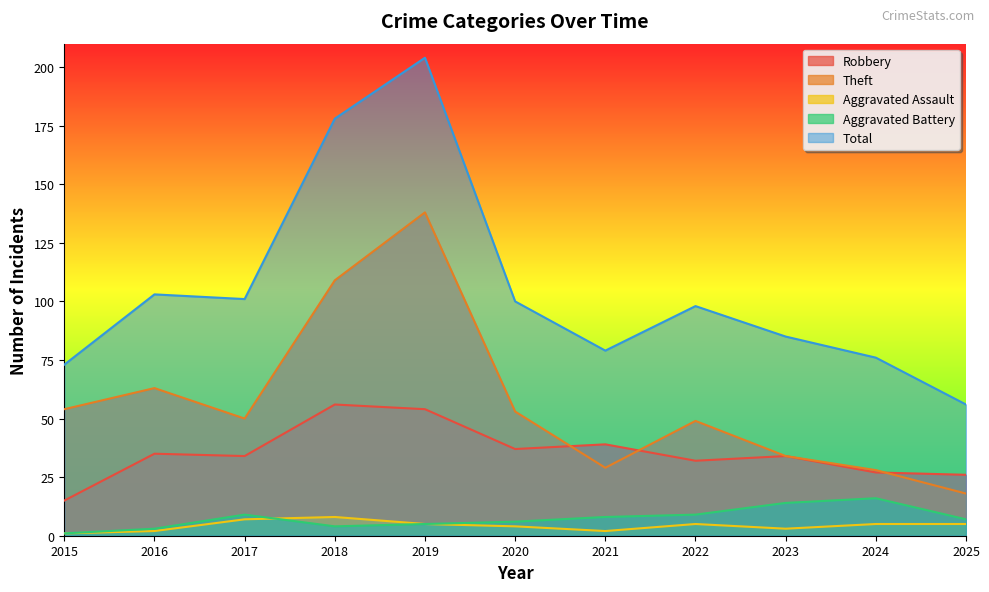

How many lines are shown in the chart?

5